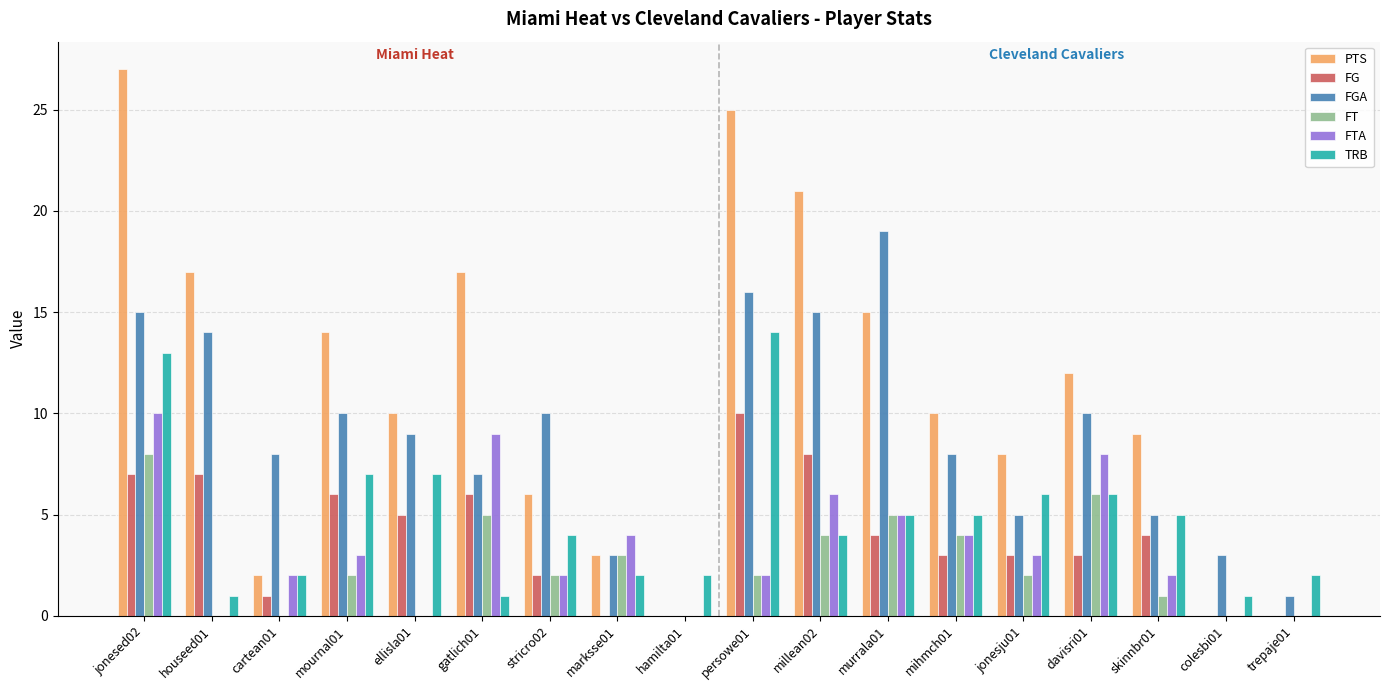

Does the chart contain stacked bars?

No